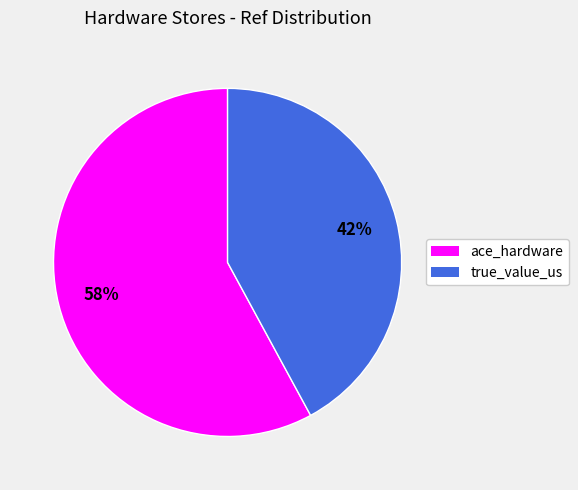

Do true_value_us and ace_hardware together represent more than half of the pie?

Yes